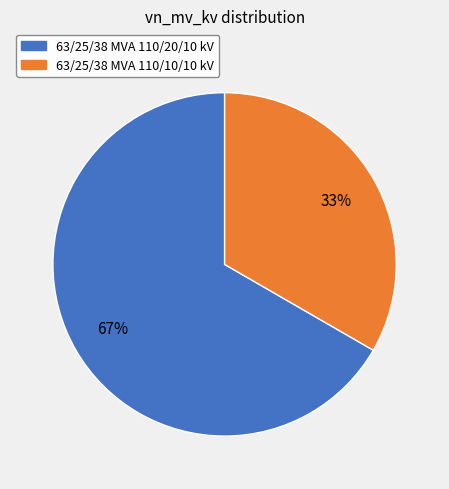

To the nearest percent, what percentage of the pie is 63/25/38 MVA 110/20/10 kV?

67%